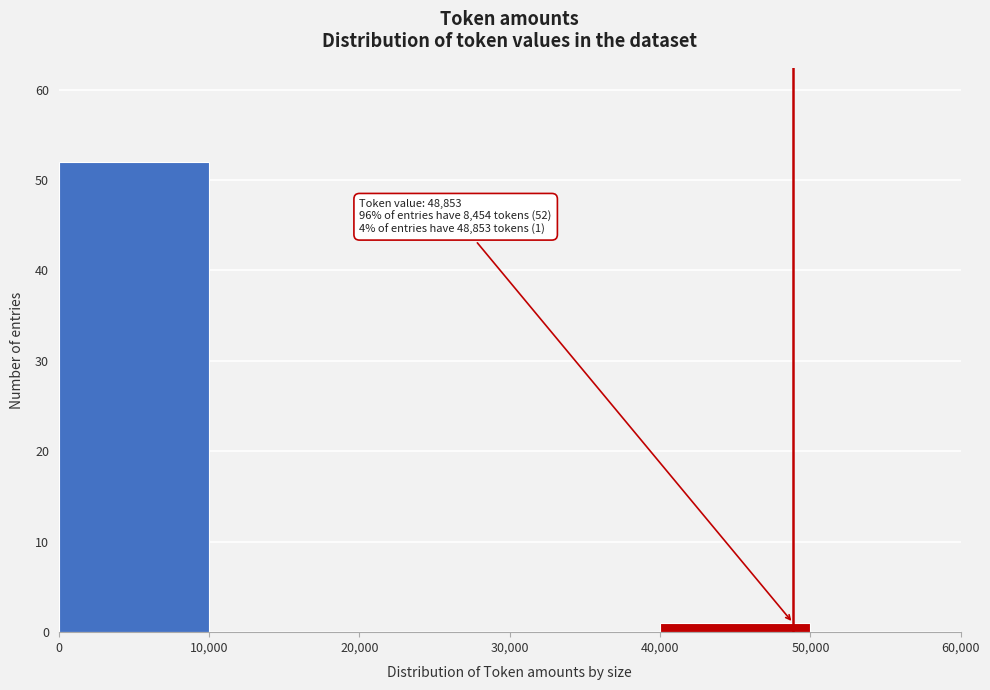

Which range on the x-axis has the tallest bar?

0 to 10,000